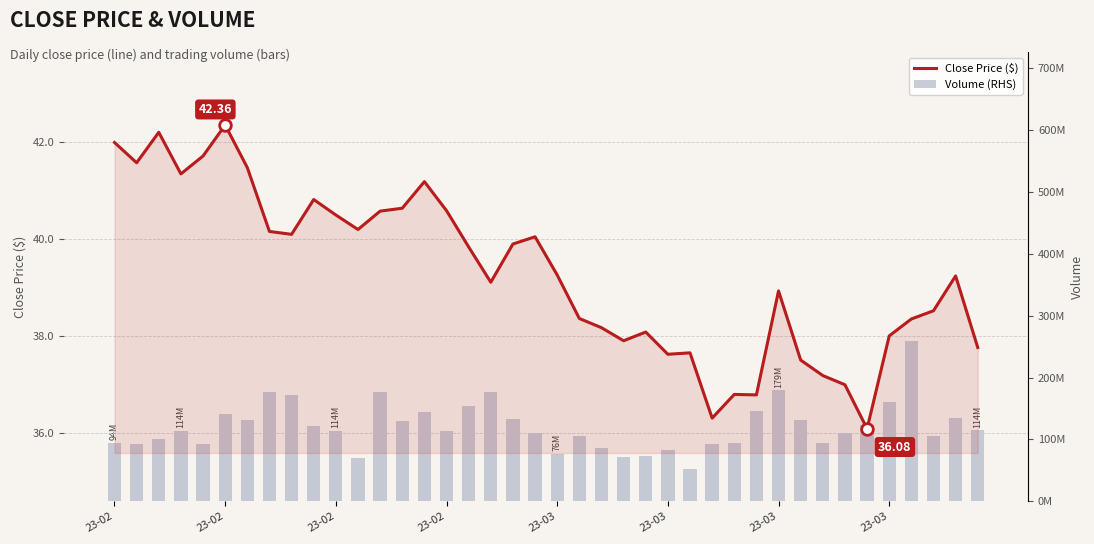

Which series reaches the minimum Y coordinate?

Close Price ($)